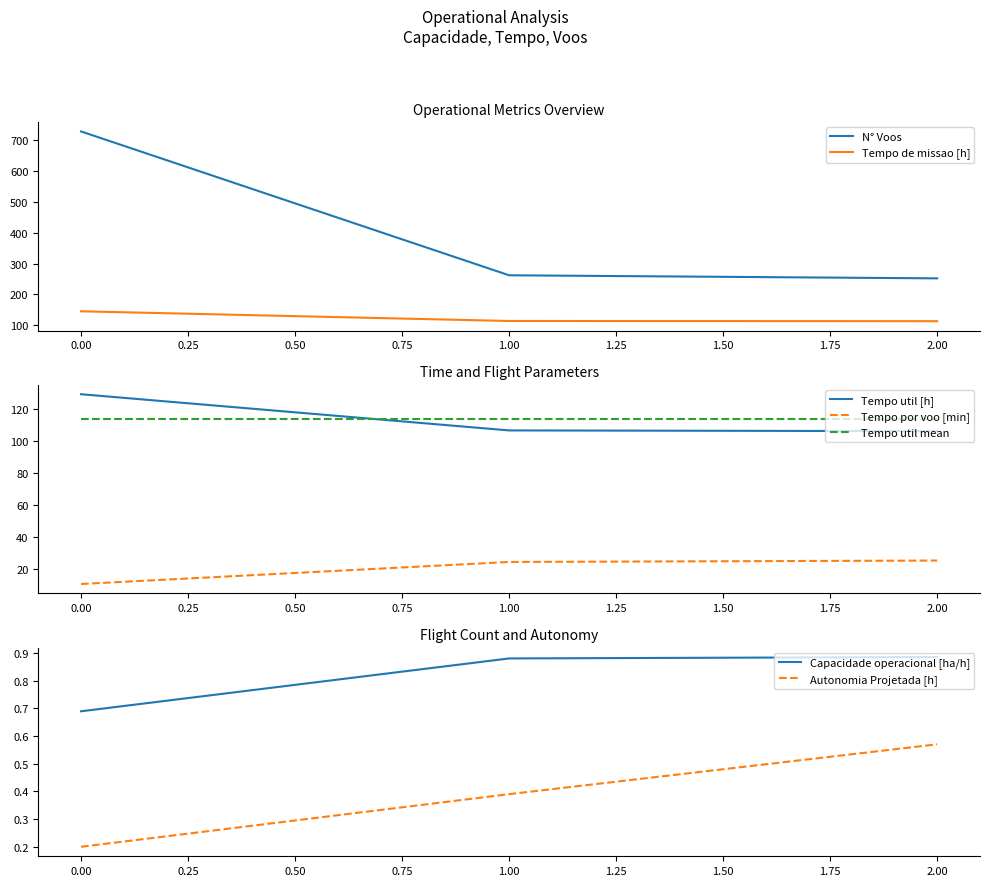

Which series changed the most between 1 and 2?

N° Voos